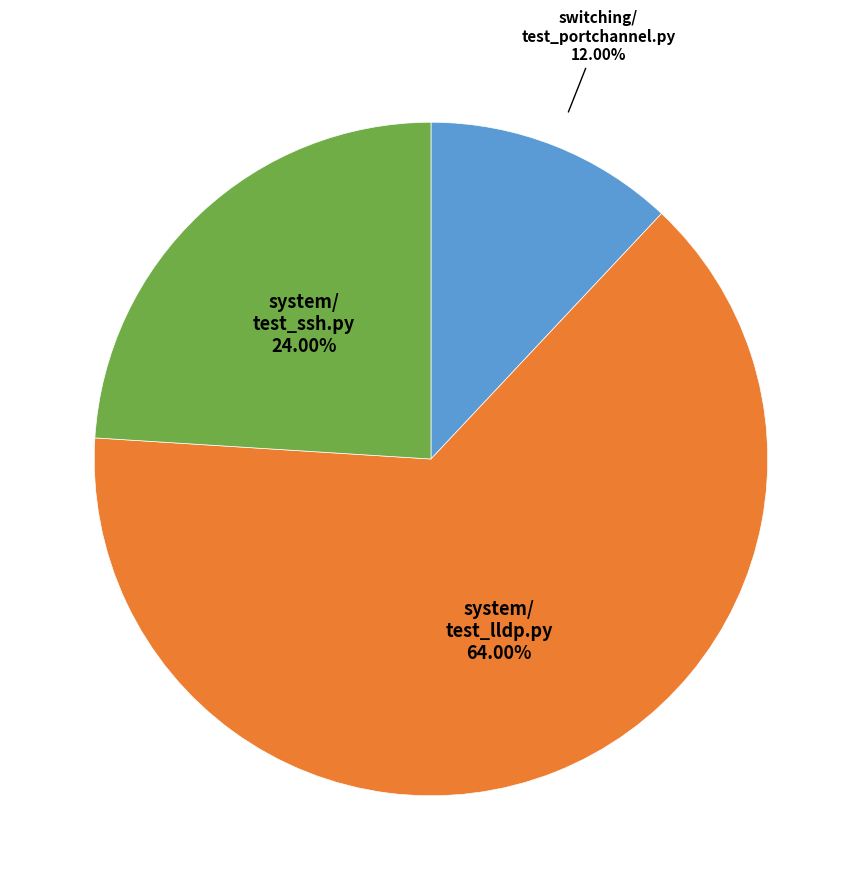

Count the number of slices in the pie.

3